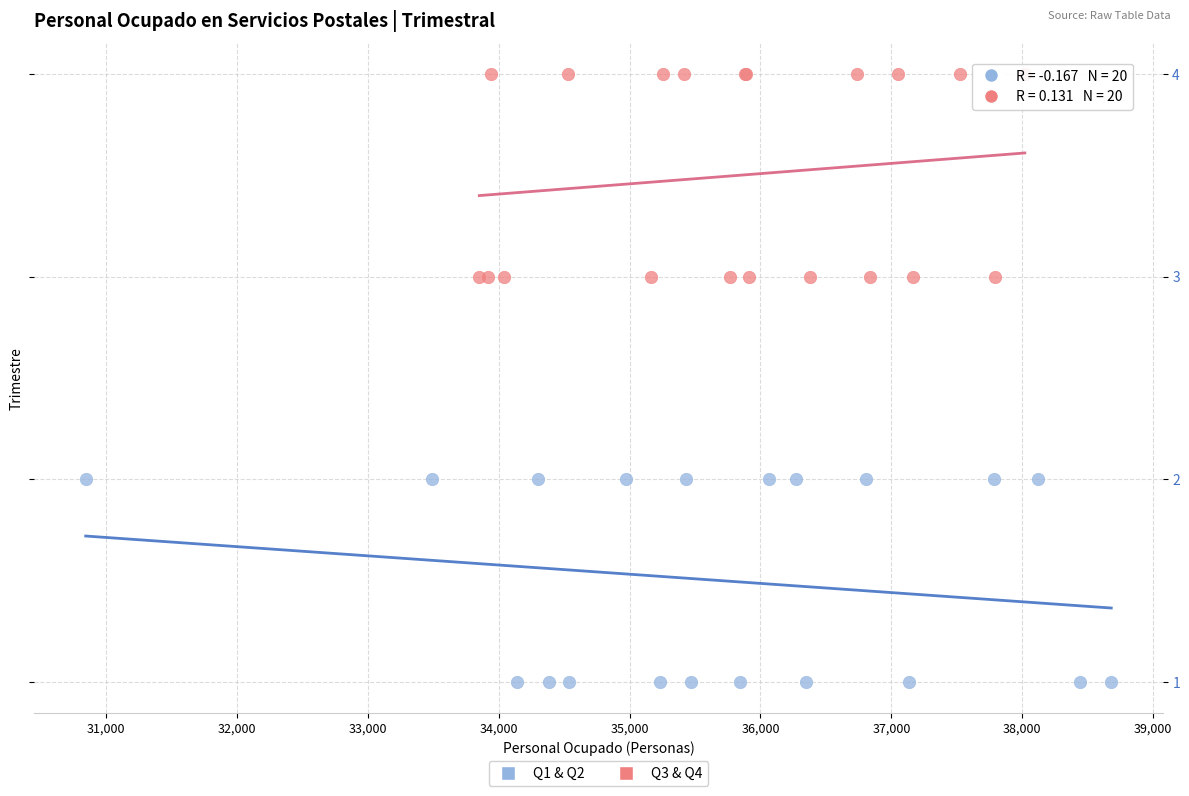

Which series contains the highest Y value?

Q3 & Q4